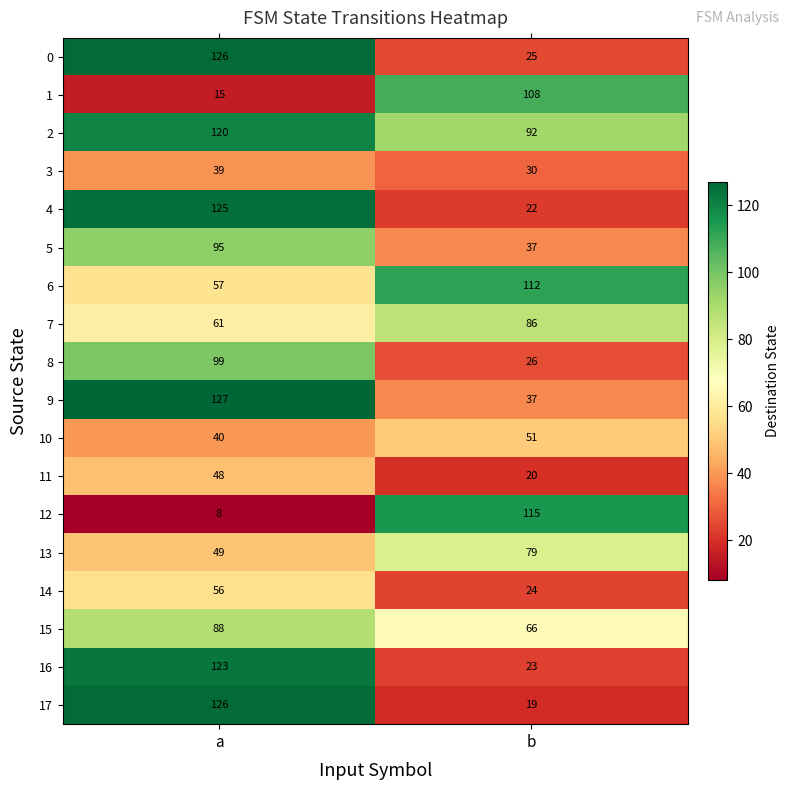

What is the highest value of the 2 series?

120